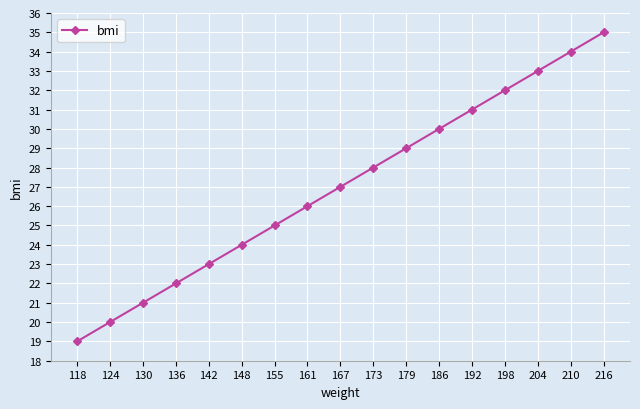

What is the change in value from 124 to 167?

+7